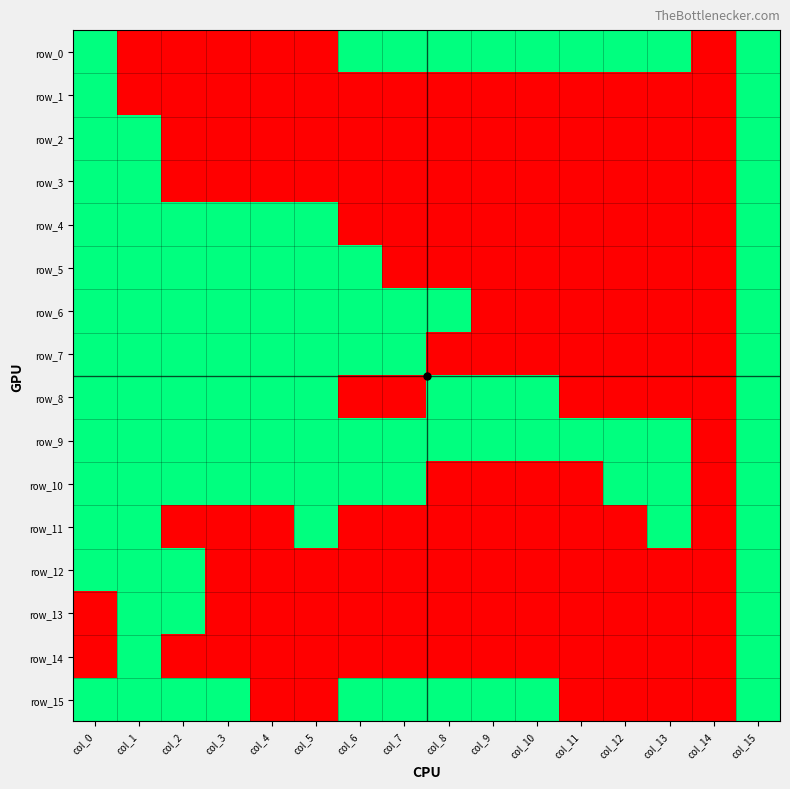

At which category does the chart reach its minimum across all series?

col_1